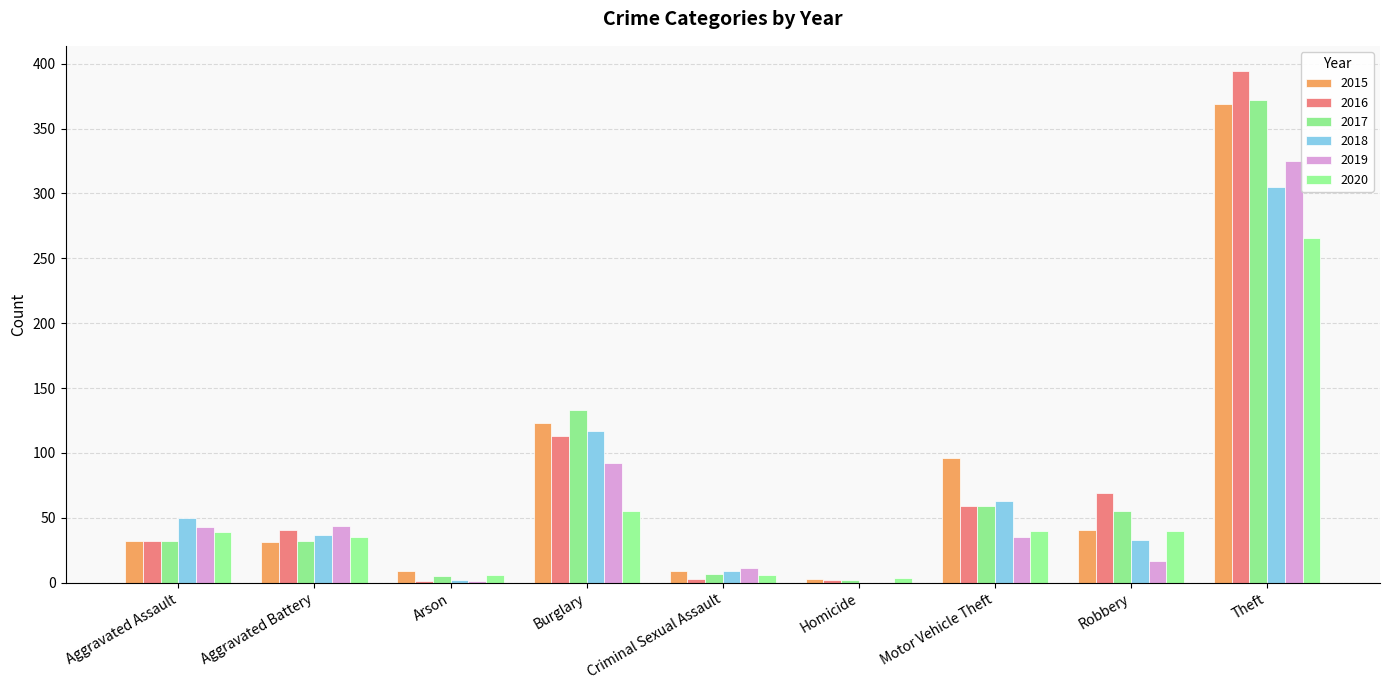

List the series in order of their peak value, lowest first.

2020, 2018, 2019, 2015, 2017, 2016